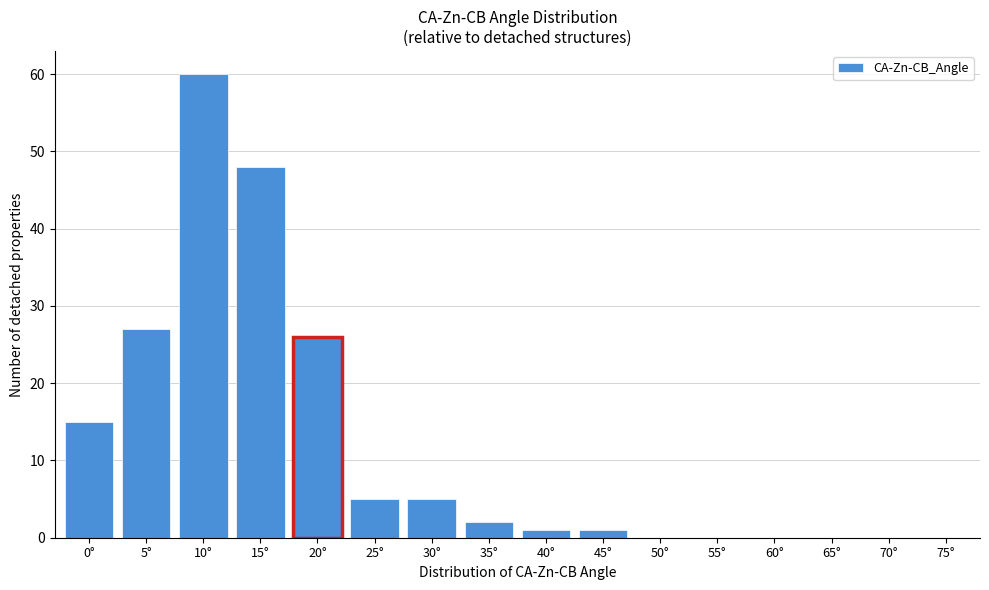

Reading left to right, list all the values displayed in this chart.

0°=15	5°=27	10°=60	15°=48	20°=26	25°=5	30°=5	35°=2	40°=1	45°=1	50°=0	55°=0	60°=0	65°=0	70°=0	75°=0